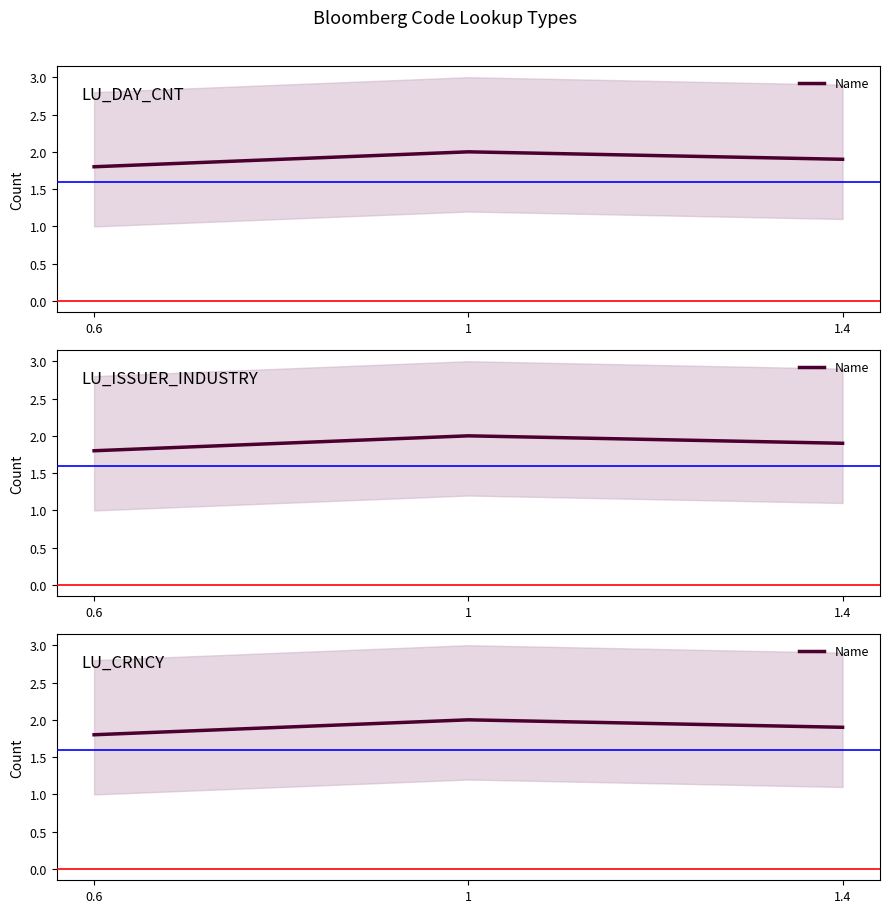

What is the smallest value displayed?

1.8